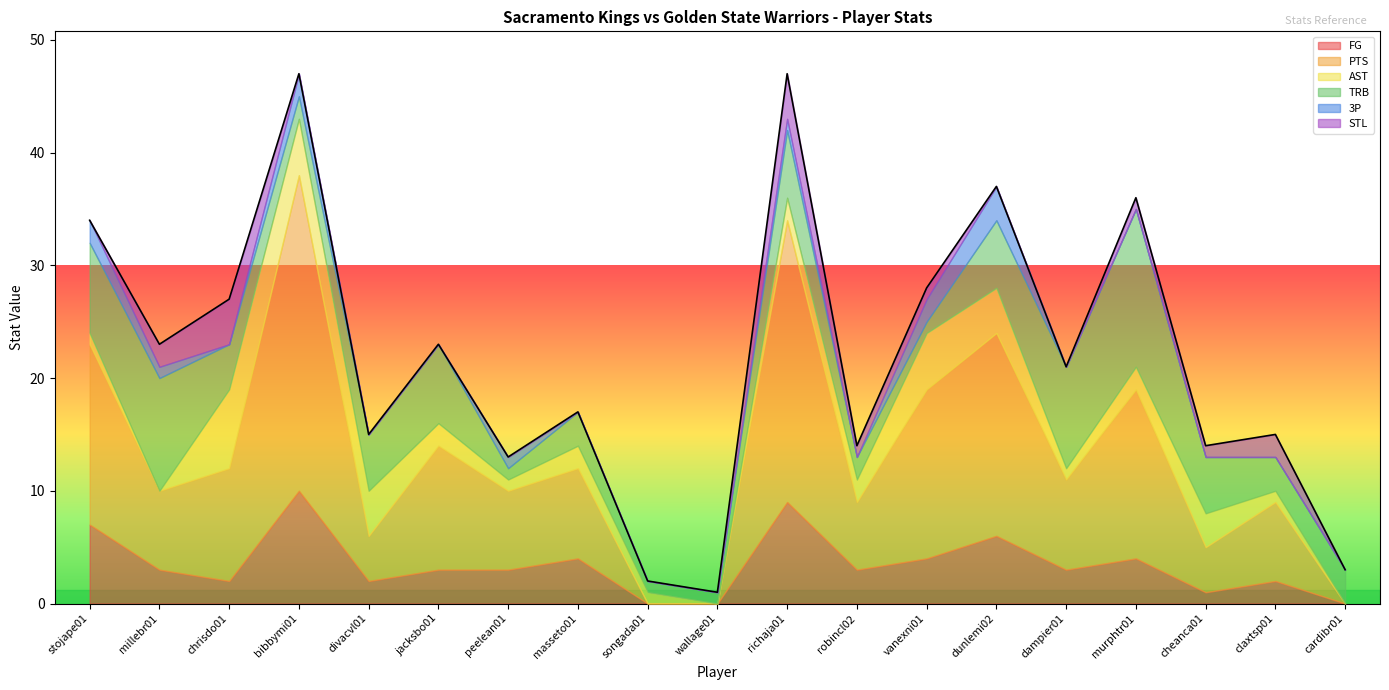

Rank the series at claxtsp01 from lowest to highest value.

3P, AST, FG, STL, TRB, PTS